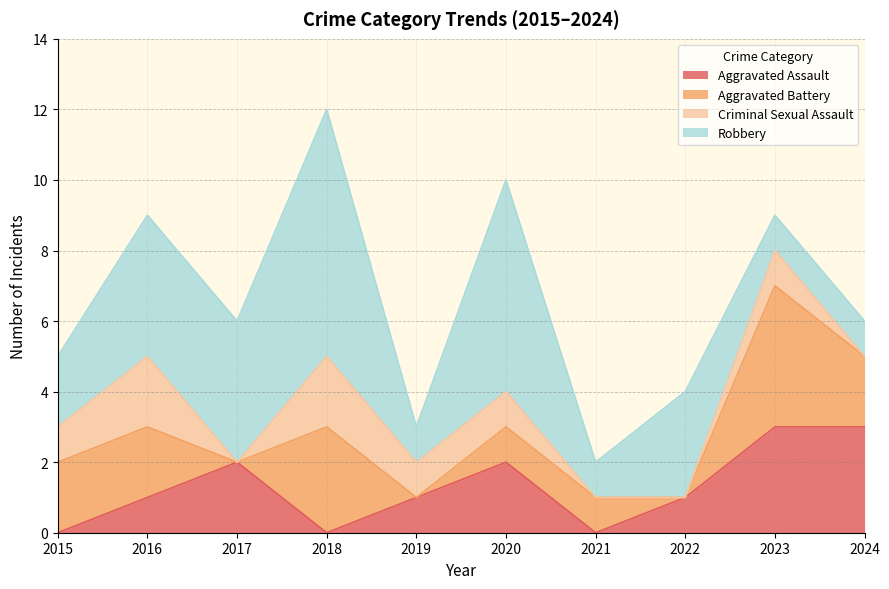

The value of Aggravated Battery at 2023 is 2. True or false?

False